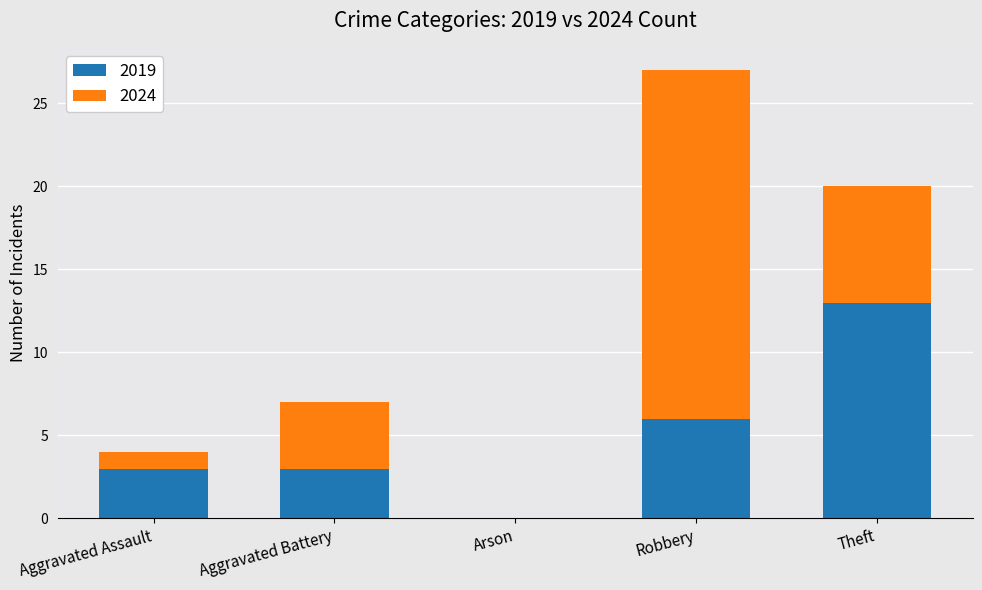

Reading left to right, transcribe the values for 2019.

Aggravated Assault=3	Aggravated Battery=3	Arson=0	Robbery=6	Theft=13